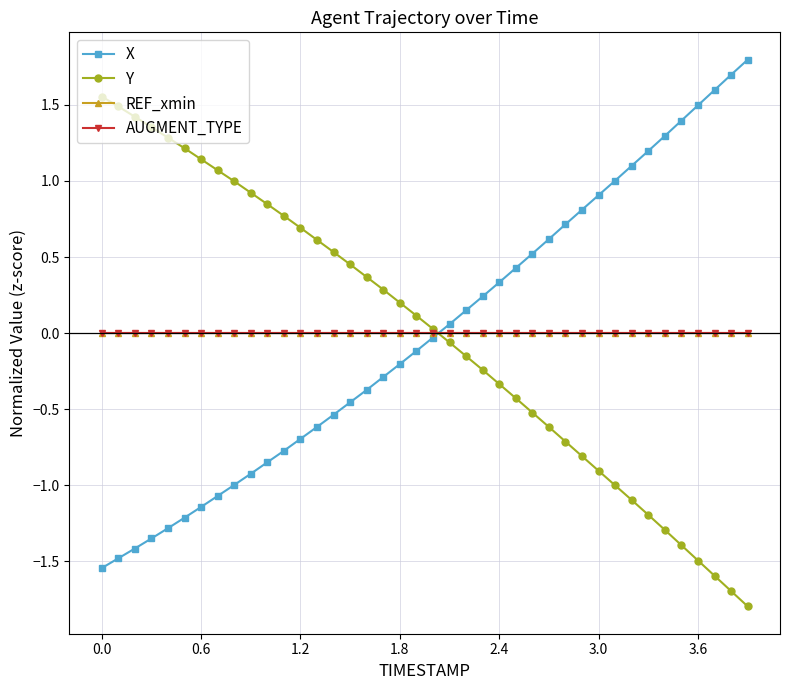

Which series has the widest spread of values?

Y